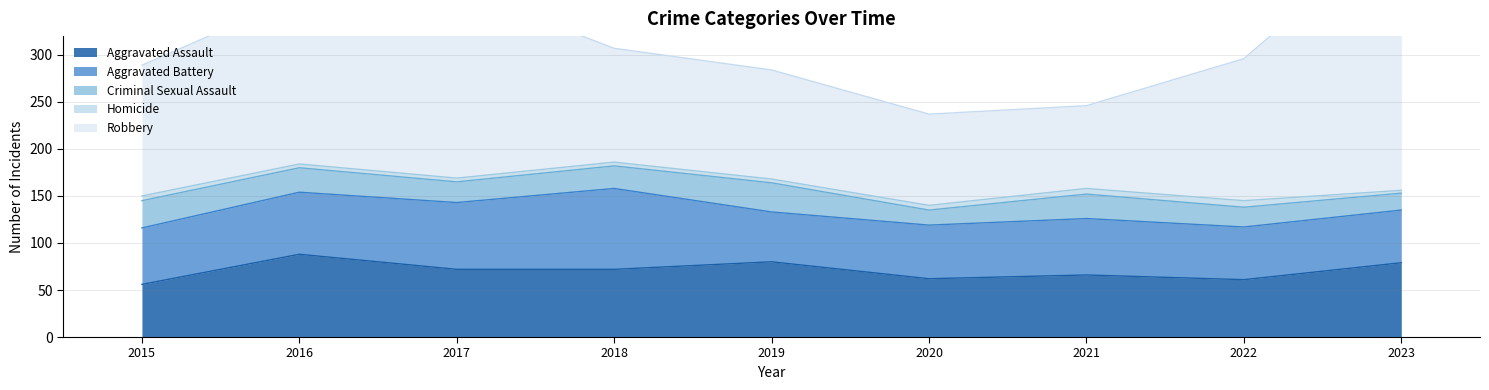

At which category does Robbery reach its first local valley?

2021